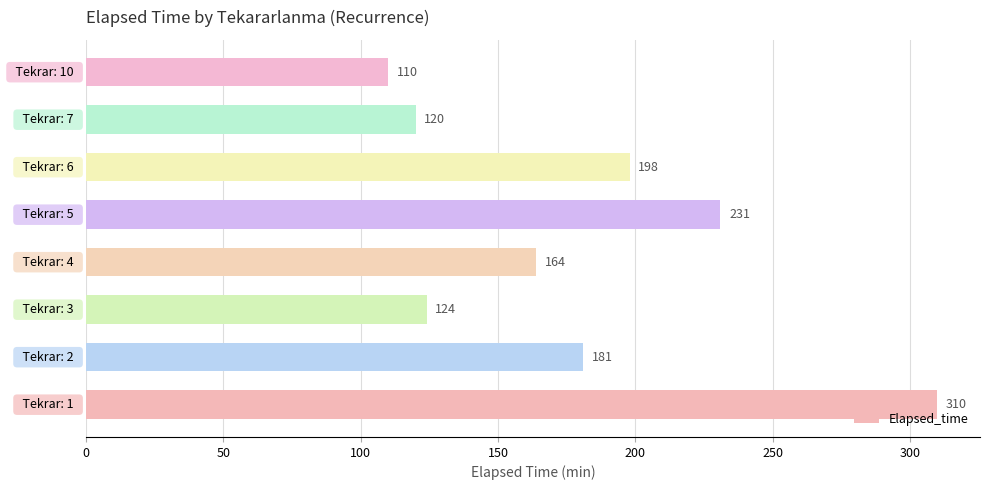

What is the smallest value displayed?

110